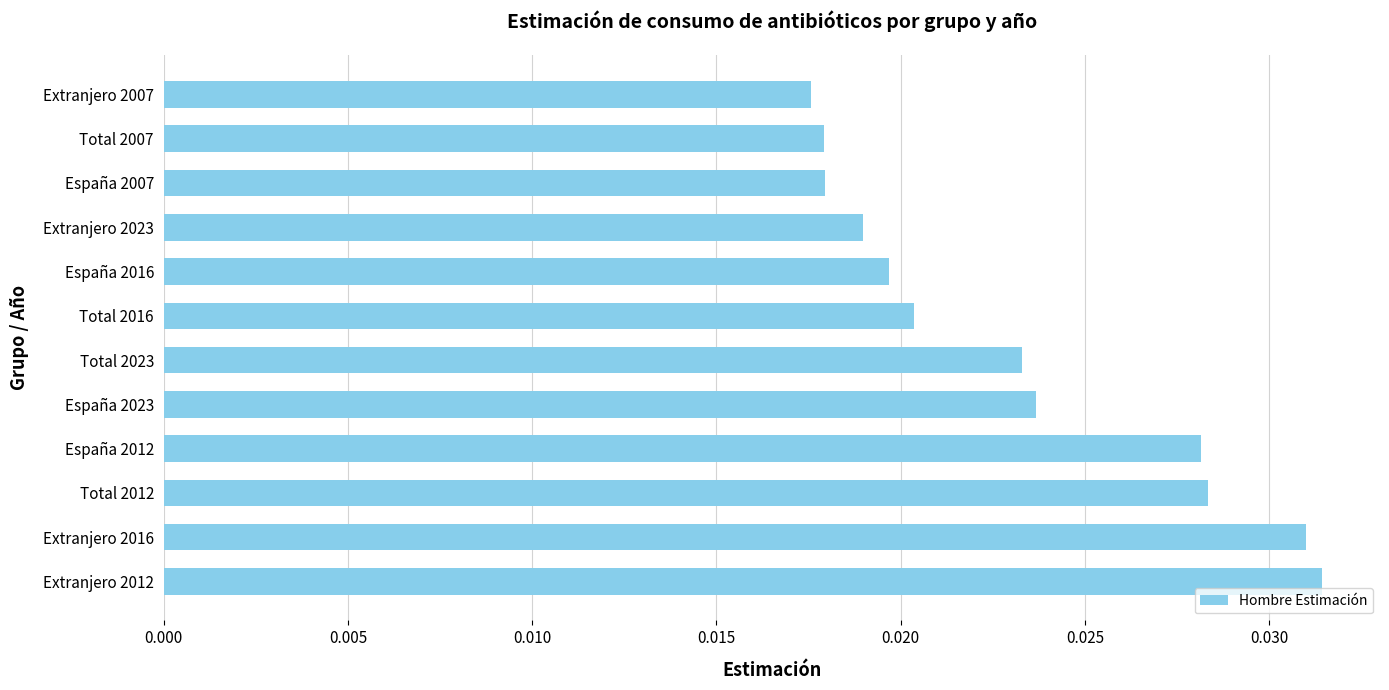

Which has a higher value, Total 2023 or Extranjero 2023?

Total 2023